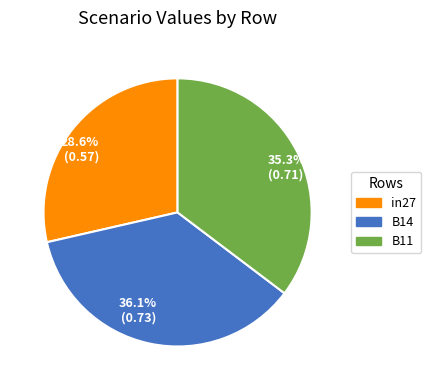

Does 35.3% (0.71) represent more than half of the total?

No